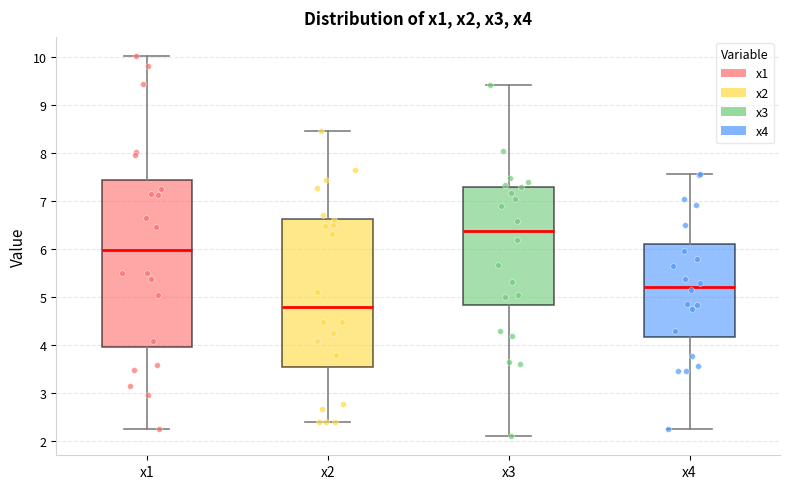

Reading left to right, read every box against the y-axis: the position of its median line, the range the box covers, and the ends of its whiskers. The values are not printed on the chart, so give them approximately, as read against the axis.

x1: median 6.0, box 4.0 to 7.4, whiskers 2.3 to 10.0
x2: median 4.8, box 3.5 to 6.6, whiskers 2.4 to 8.5
x3: median 6.4, box 4.8 to 7.3, whiskers 2.1 to 9.4
x4: median 5.2, box 4.2 to 6.1, whiskers 2.2 to 7.6